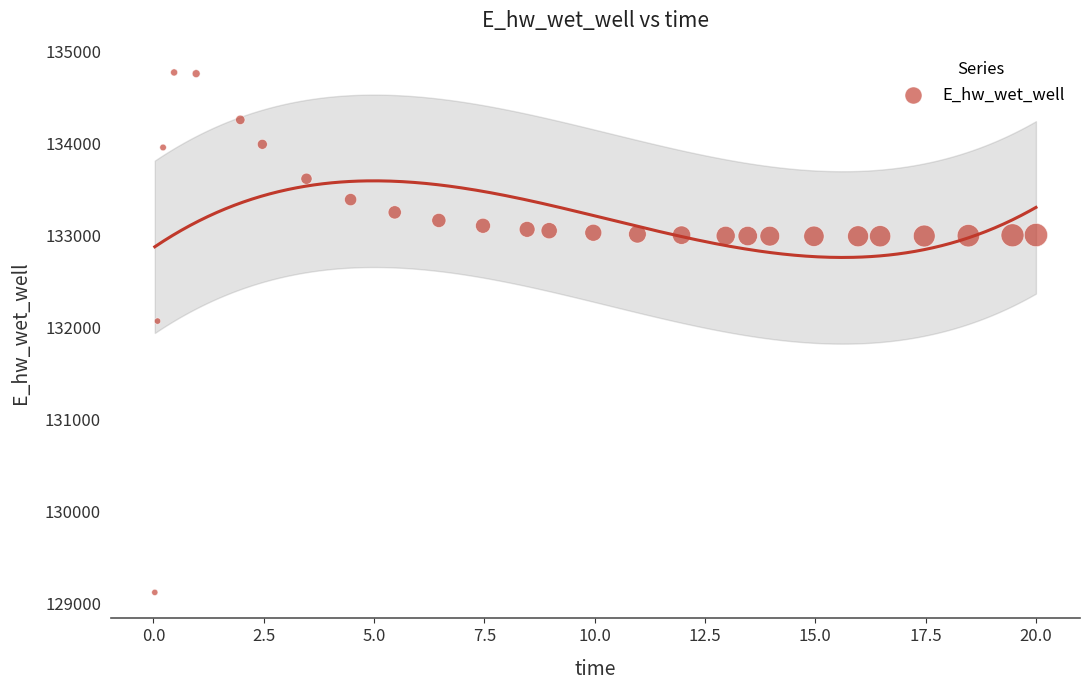

What is the range of X values (max minus min)?

20.0